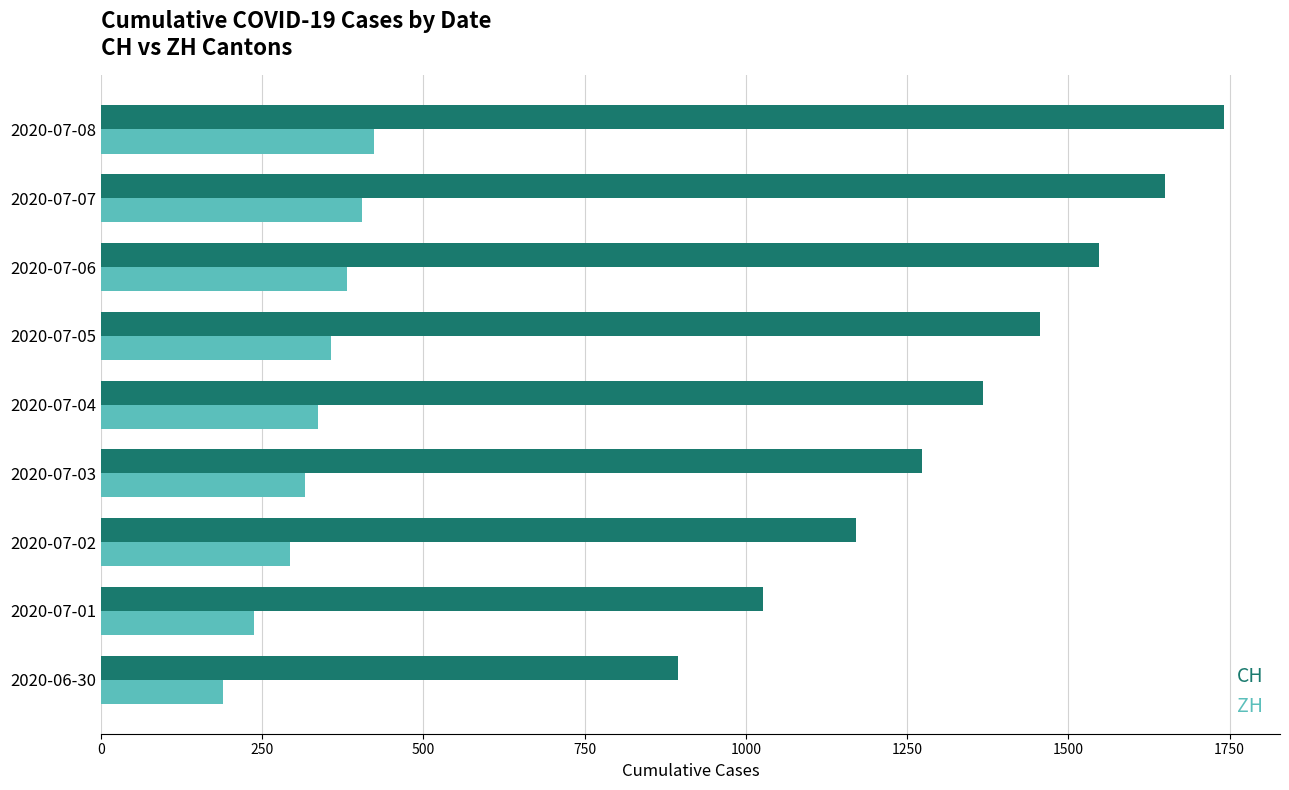

The value of CH at 2020-07-07 is 2416. True or false?

False